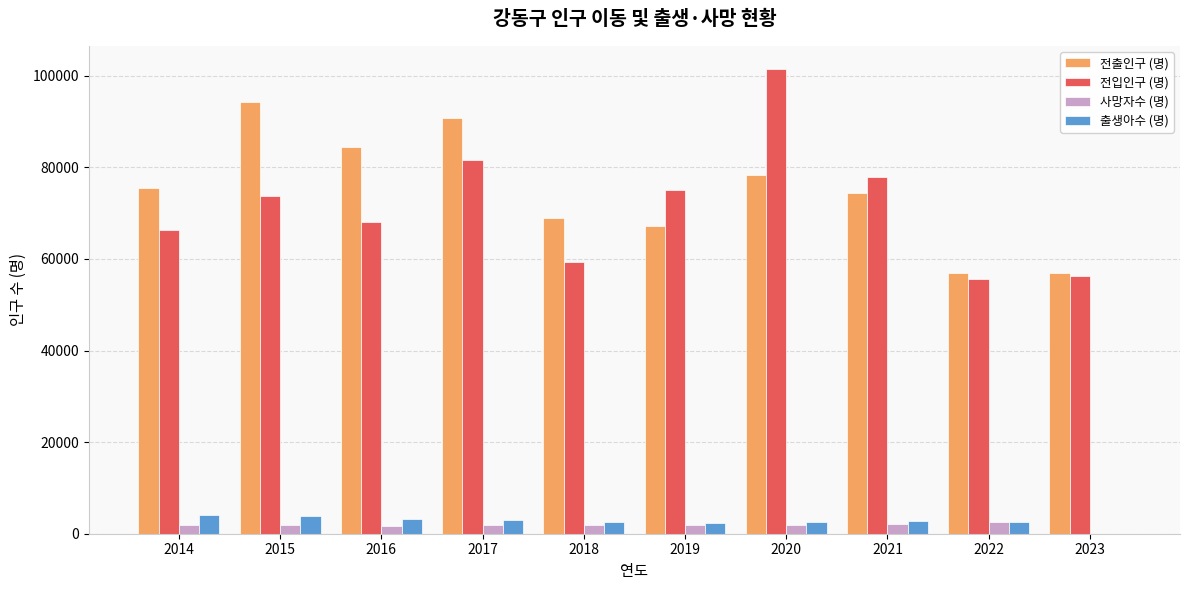

What is the sum of all 전입인구 (명) values?

715181